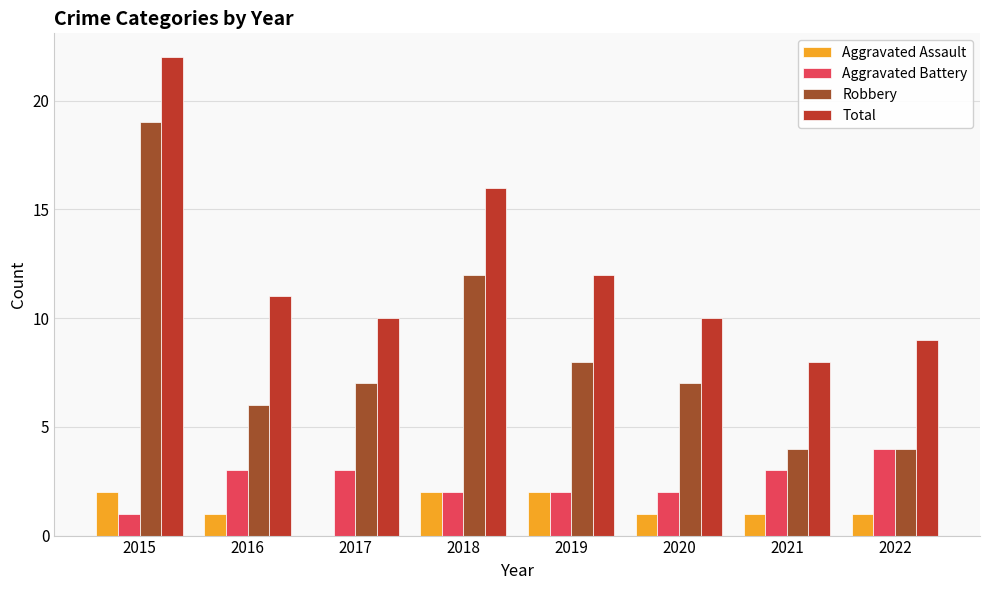

Are the bars grouped side by side (vs. stacked)?

Yes